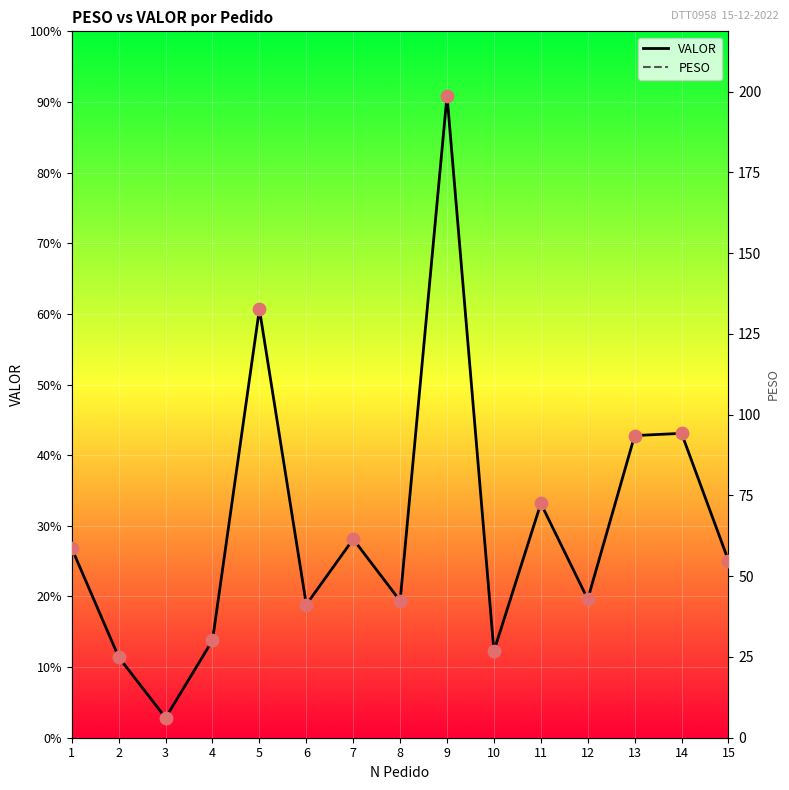

Which series has the widest spread of Y values?

VALOR